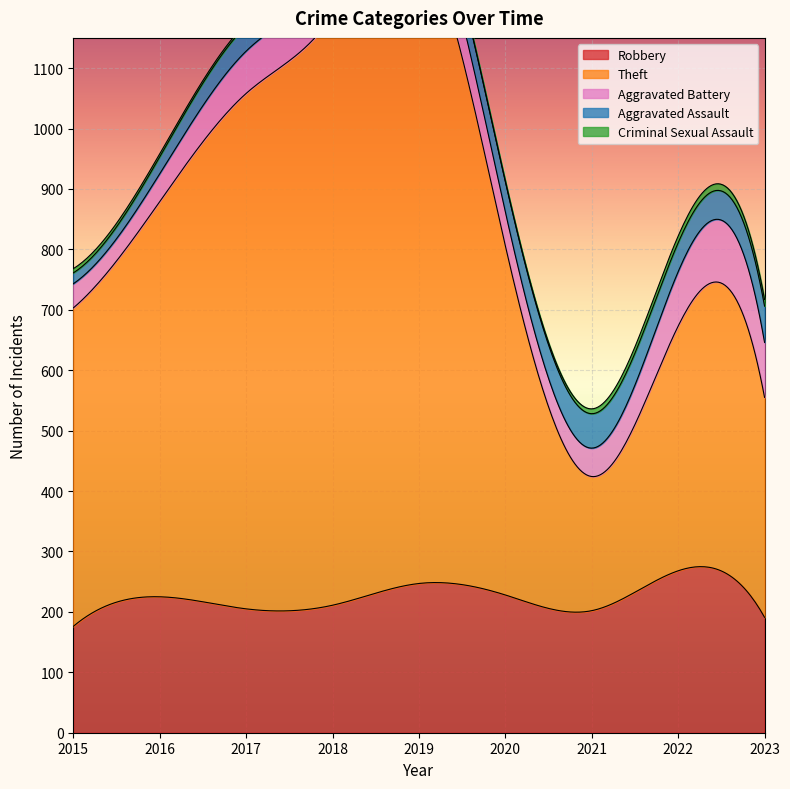

Rank the categories by Criminal Sexual Assault value from highest to lowest.

2022, 2023, 2021, 2015, 2016, 2017, 2018, 2019, 2020